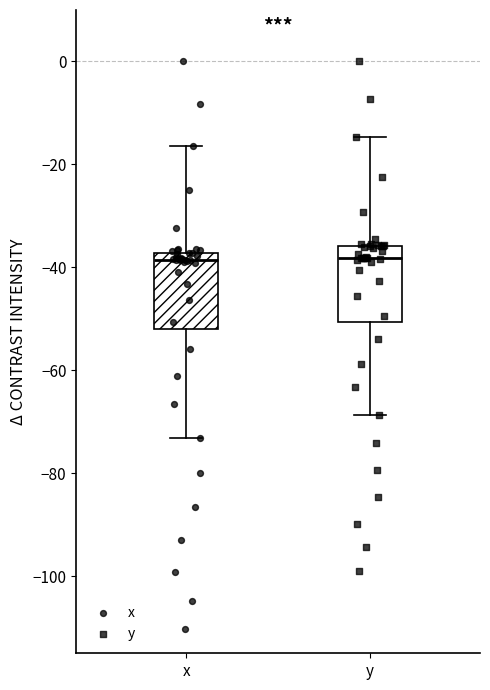

Reading left to right, read every box against the y-axis: the position of its median line, the range the box covers, and the ends of its whiskers. The values are not printed on the chart, so give them approximately, as read against the axis.

x: median -38 (just below the box's upper edge), box -52 to -38, whiskers -74 to -16
y: median -38, box -50 to -36, whiskers -68 to -14